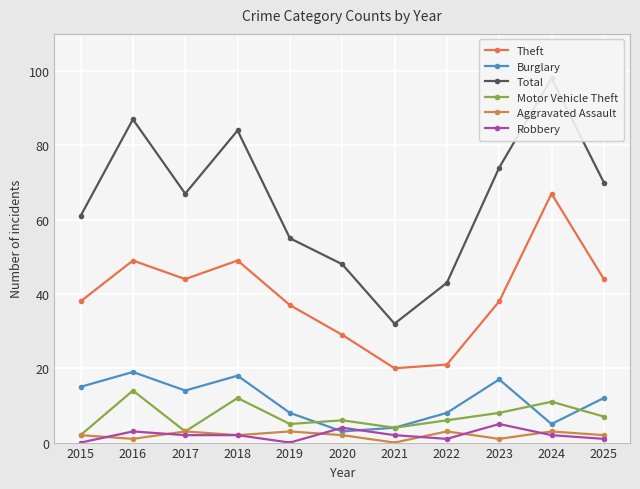

True or false: Burglary and Aggravated Assault cross at least once.

False